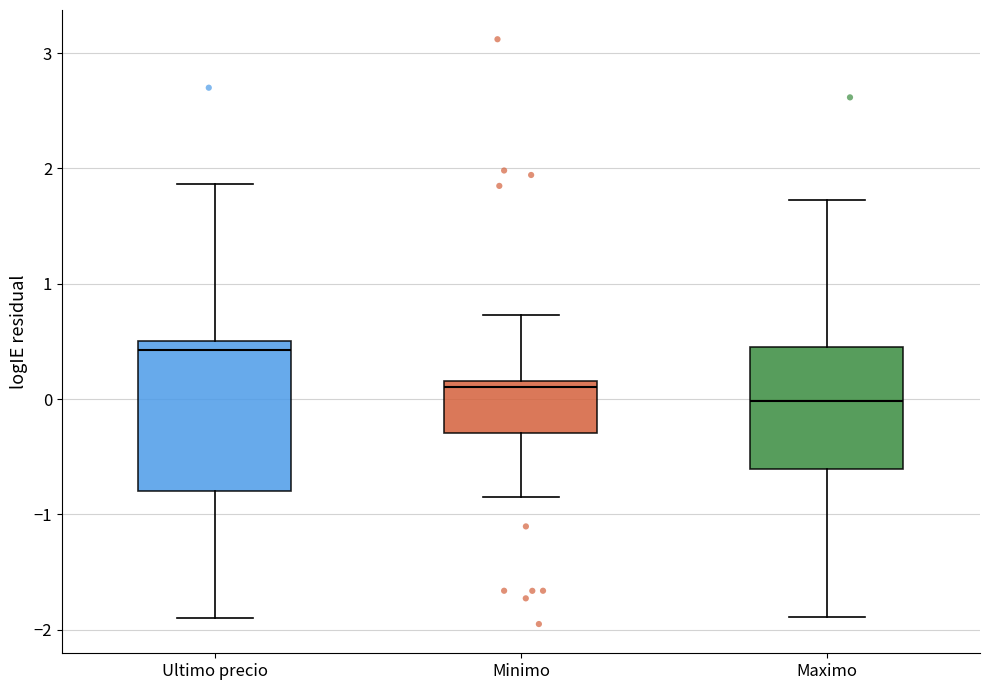

Reading left to right, transcribe this box plot: for each box, give where its median line is, the range the box spans, and where its two whiskers end, as read against the y-axis. The values are not printed on the chart, so give them approximately, as read against the axis.

Ultimo precio: median 0.4, box -0.8 to 0.5, whiskers -1.9 to 1.9
Minimo: median 0.1, box -0.3 to 0.2, whiskers -0.9 to 0.7
Maximo: median 0.0, box -0.6 to 0.5, whiskers -1.9 to 1.7